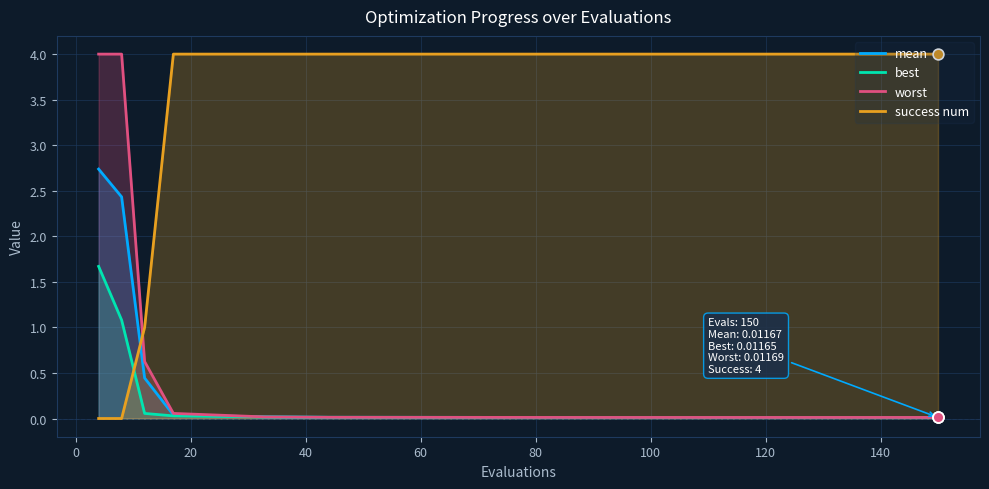

Which series has the largest total across all categories?

success num